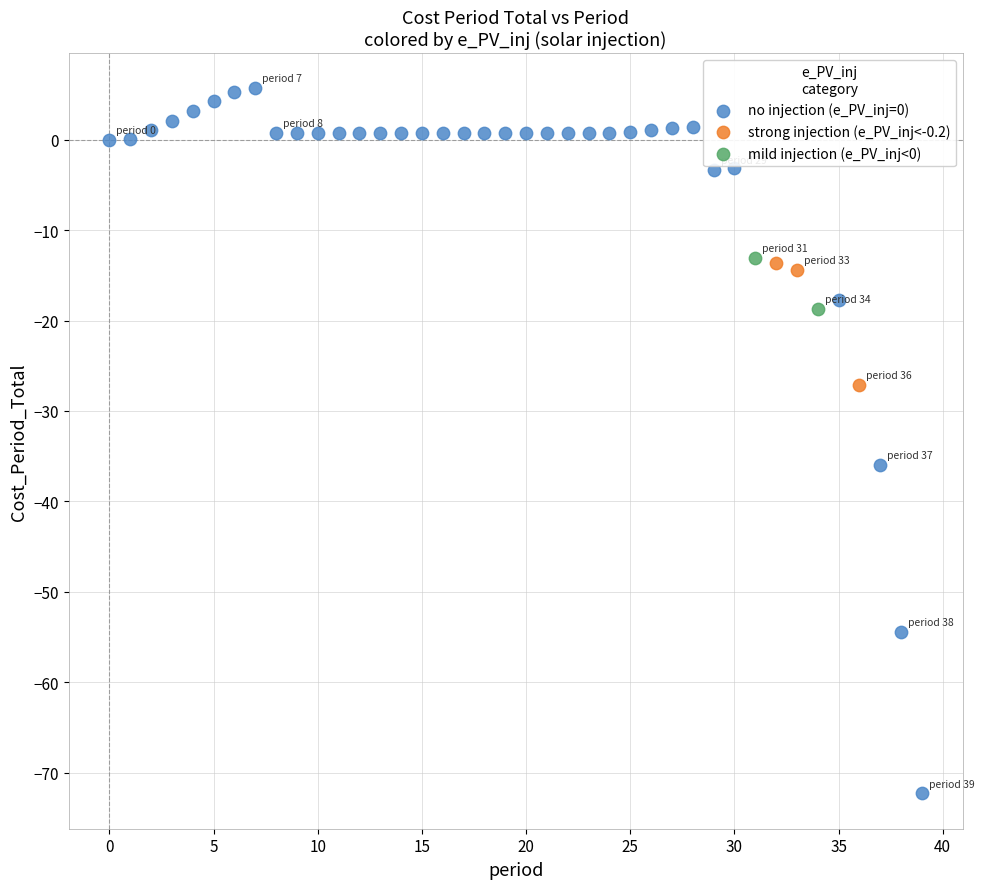

What are all the series names shown in the legend?

no injection (e_PV_inj=0), strong injection (e_PV_inj<-0.2), mild injection (e_PV_inj<0)